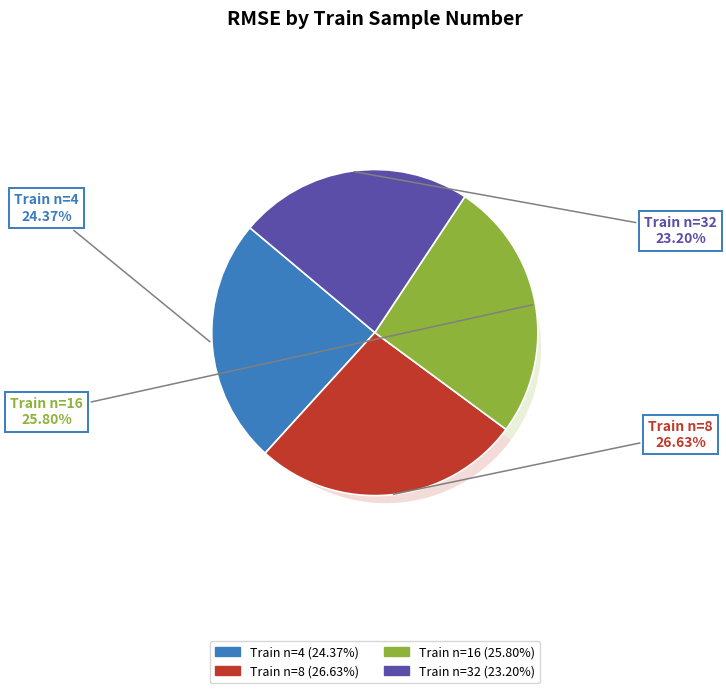

To the nearest percent, what is the difference between the 16 and 32 slice percentages?

3%